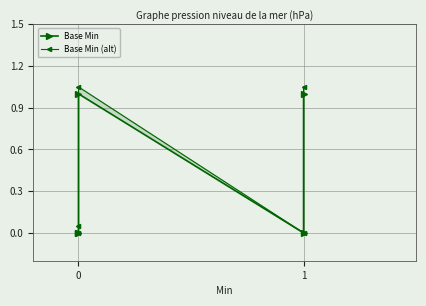

How many interior local peaks does the Base Min (alt) series have?

1